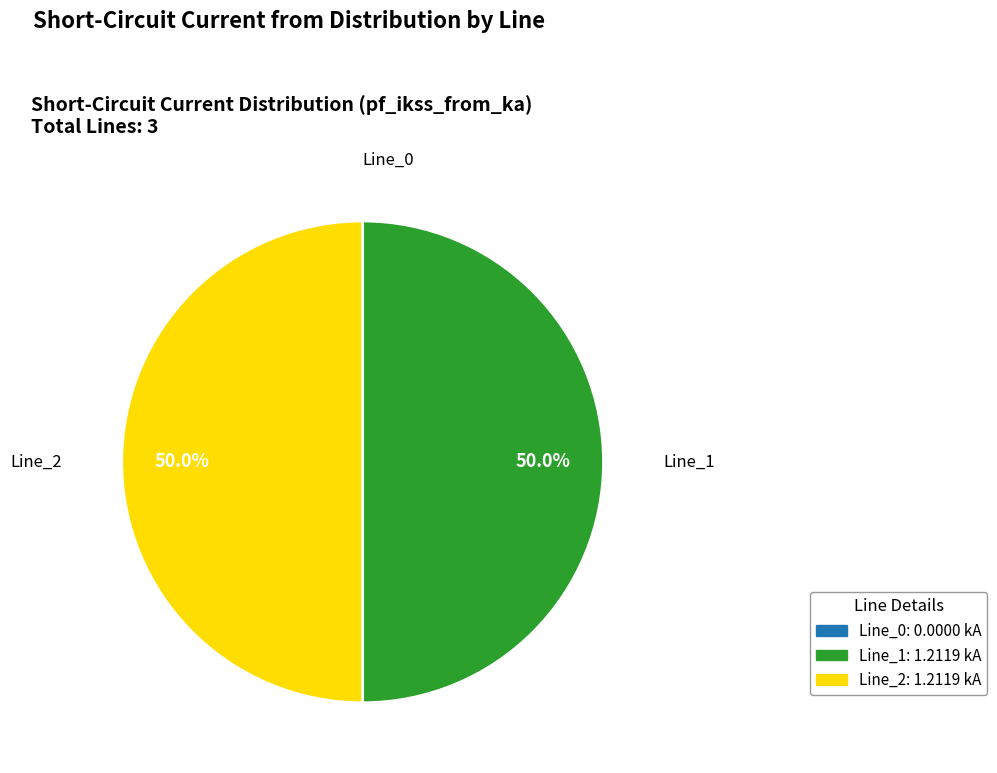

What portion of the pie excludes Line_1?

50.0%